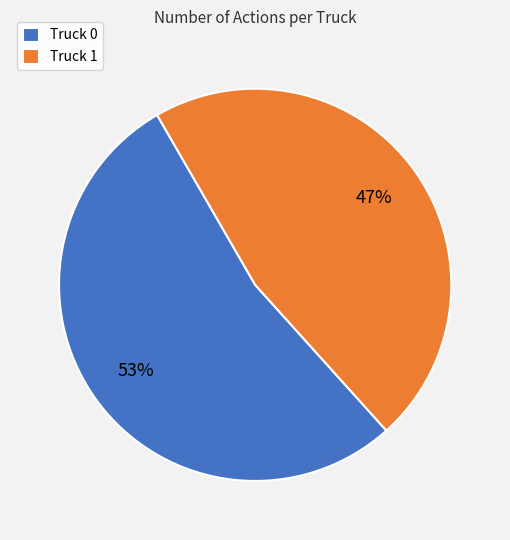

To the nearest percent, what is the average slice percentage?

50%